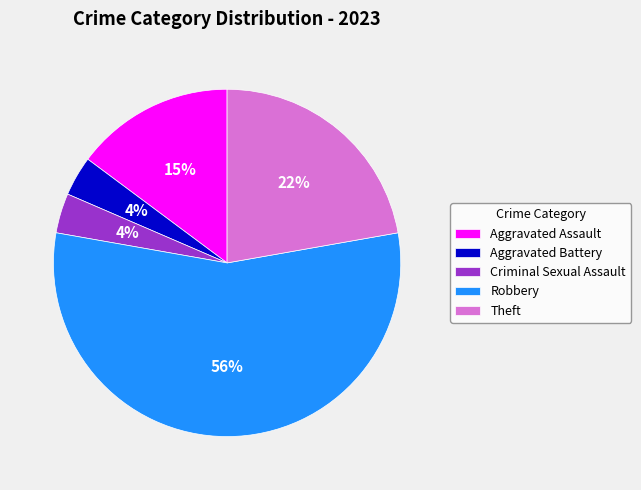

Is there any slice that represents more than half of the pie?

Yes